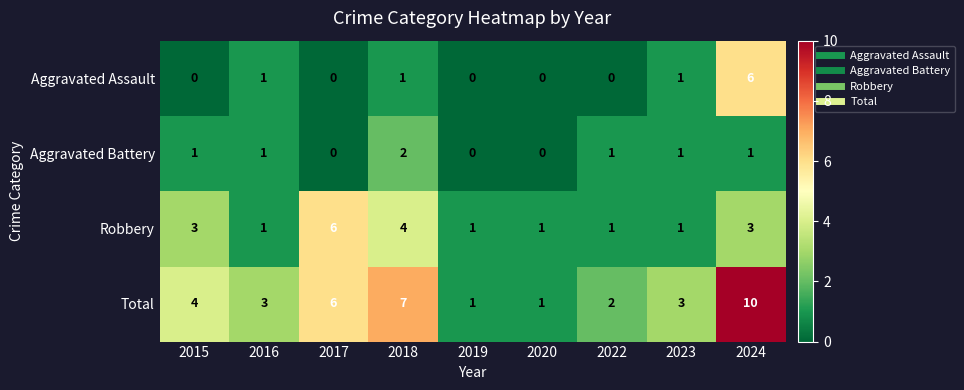

The value of Aggravated Battery at 2017 is 0. True or false?

True